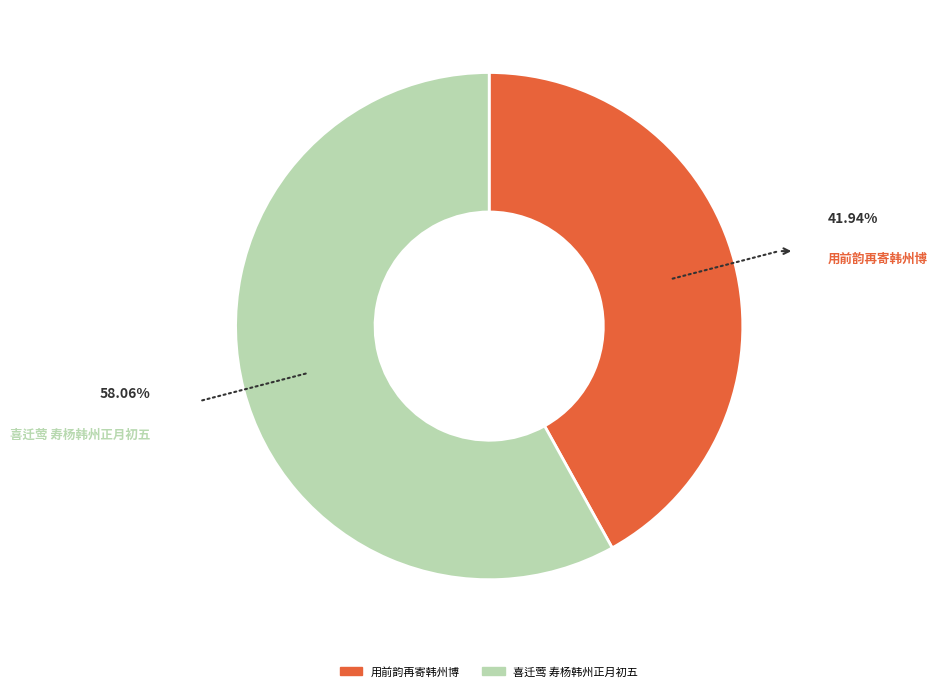

How many slices are in this pie chart?

2